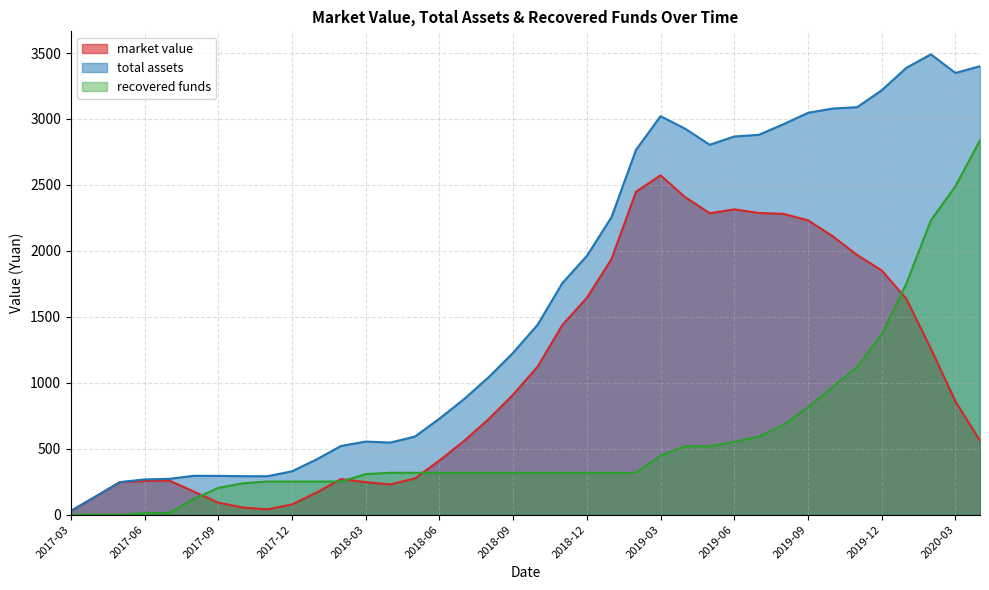

How many times do market value and recovered funds cross each other?

5